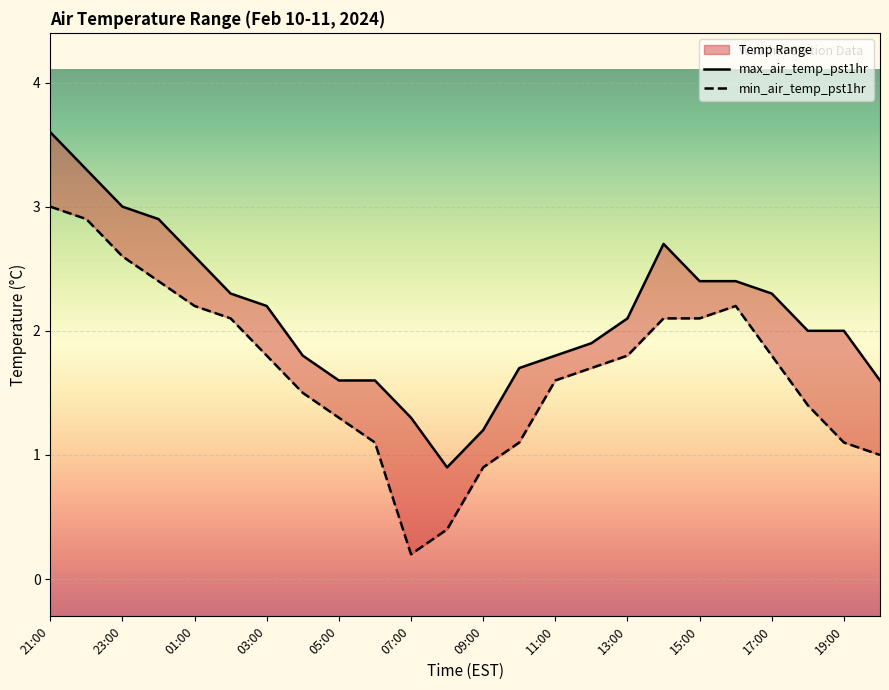

Is this an area chart (filled region under the line)?

No